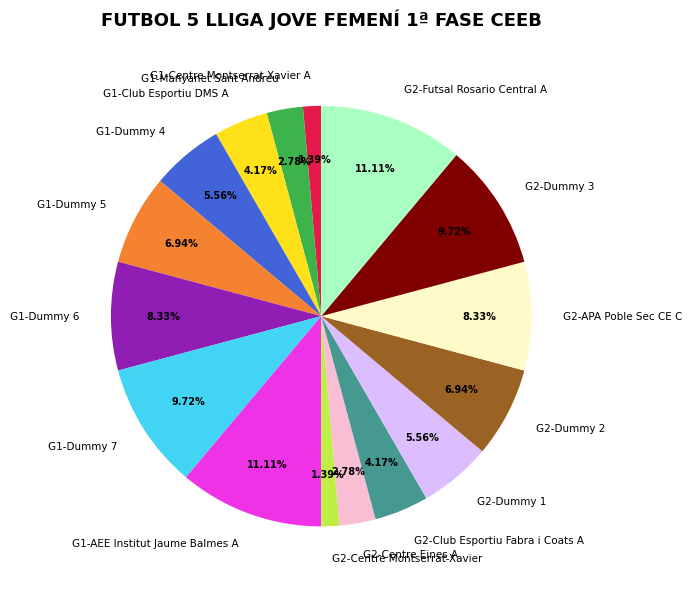

To the nearest percent, what percentage of the pie is G2-Dummy 3?

10%